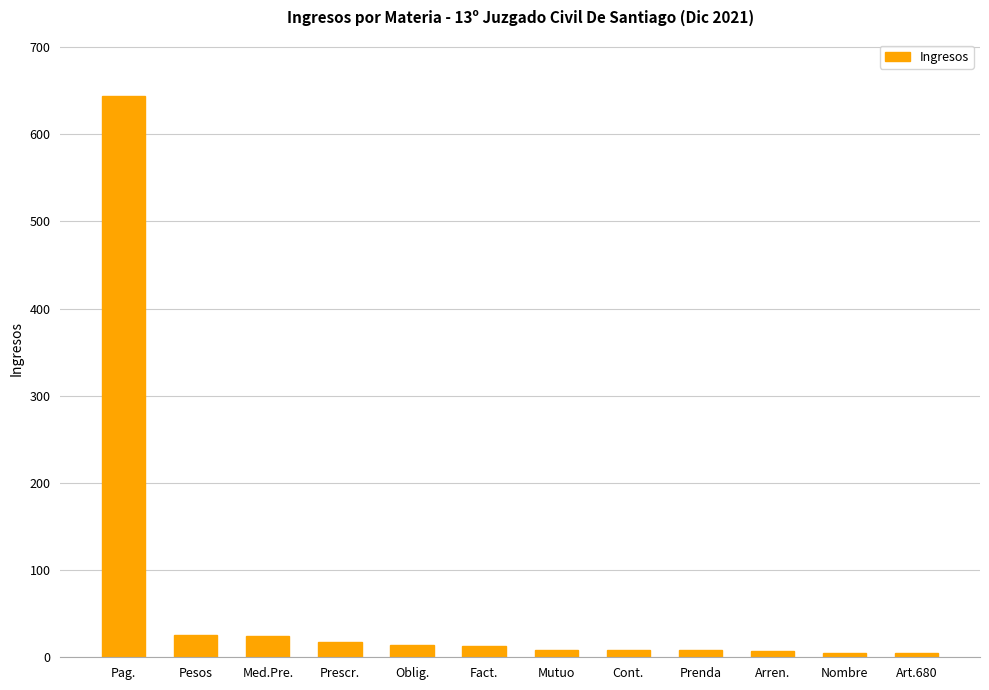

The value at Med.Pre. is 24. True or false?

True